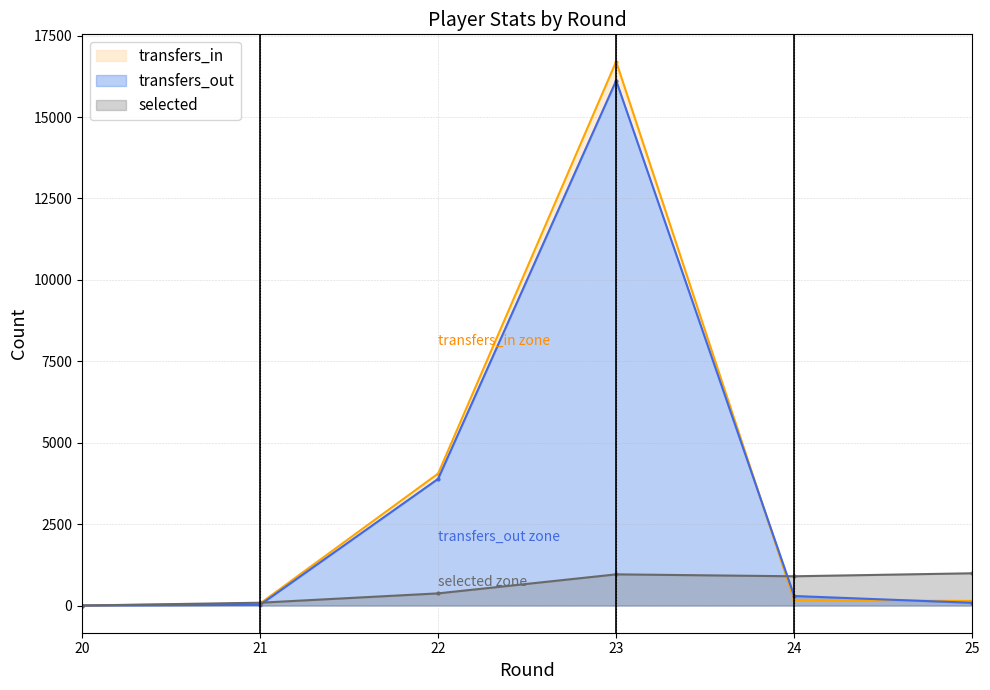

Between which two adjacent categories do selected and transfers_in first intersect?

21 and 22